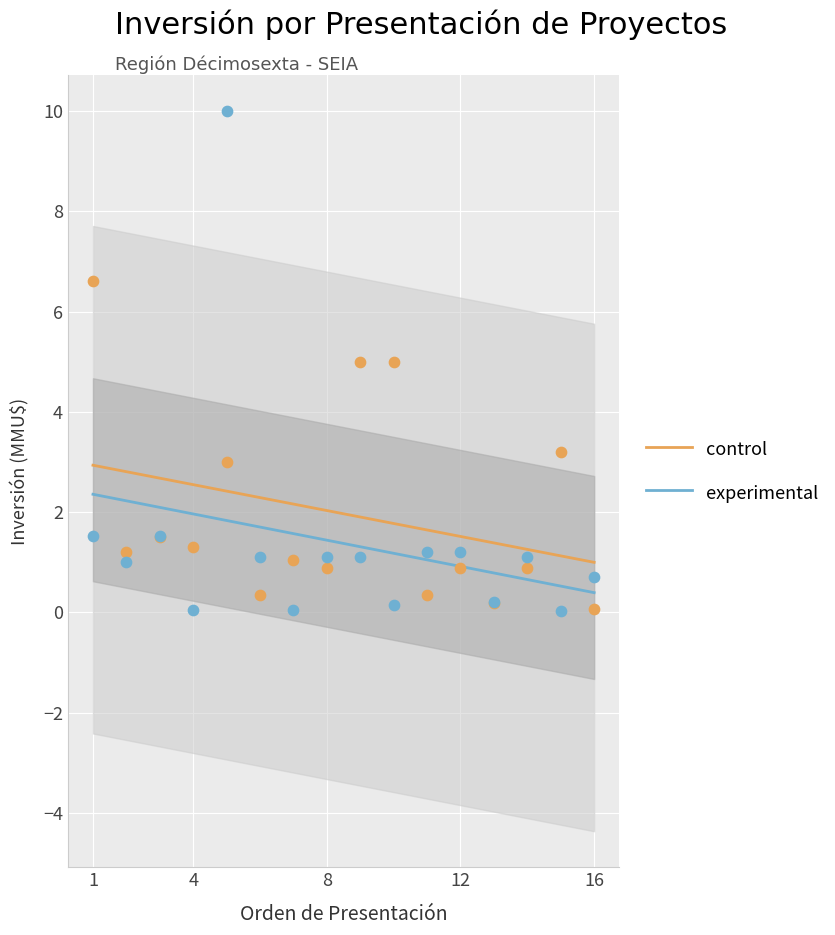

True or false: experimental and control cross at least once.

False